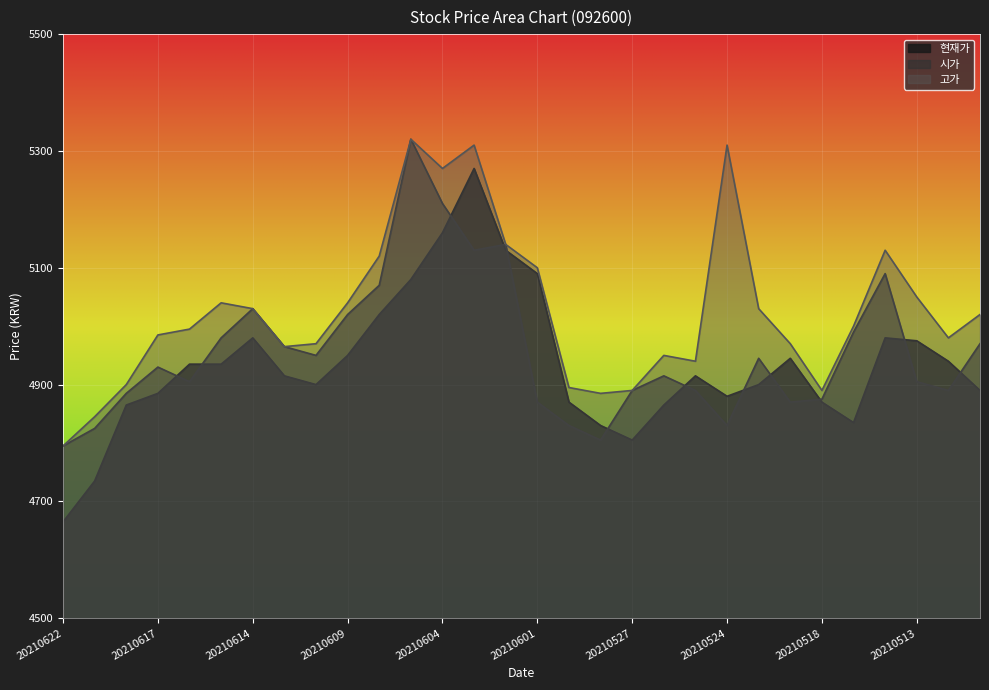

Reading left to right, what are all the values shown in this chart?

현재가: 4665	4735	4865	4885	4935	4935	4980	4915	4900	4950	5020	5080	5160	5270	5130	5090	4870	4830	4805	4865	4915	4880	4900	4945	4870	4835	4980	4975	4940	4890
시가: 4795	4825	4885	4930	4905	4980	5030	4965	4950	5020	5070	5320	5210	5130	5140	4870	4830	4805	4890	4915	4890	4830	4945	4870	4875	4990	5090	4905	4890	4970
고가: 4795	4845	4900	4985	4995	5040	5030	4965	4970	5040	5120	5320	5270	5310	5140	5100	4895	4885	4890	4950	4940	5310	5030	4970	4890	5000	5130	5050	4980	5020